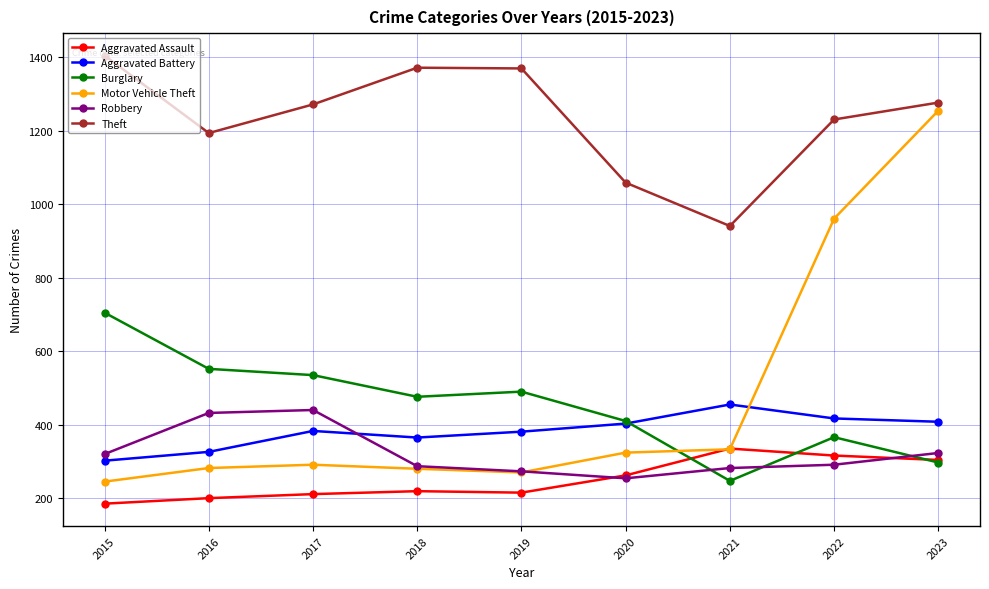

What is the value of the Theft point at the 3rd from the left?

1272